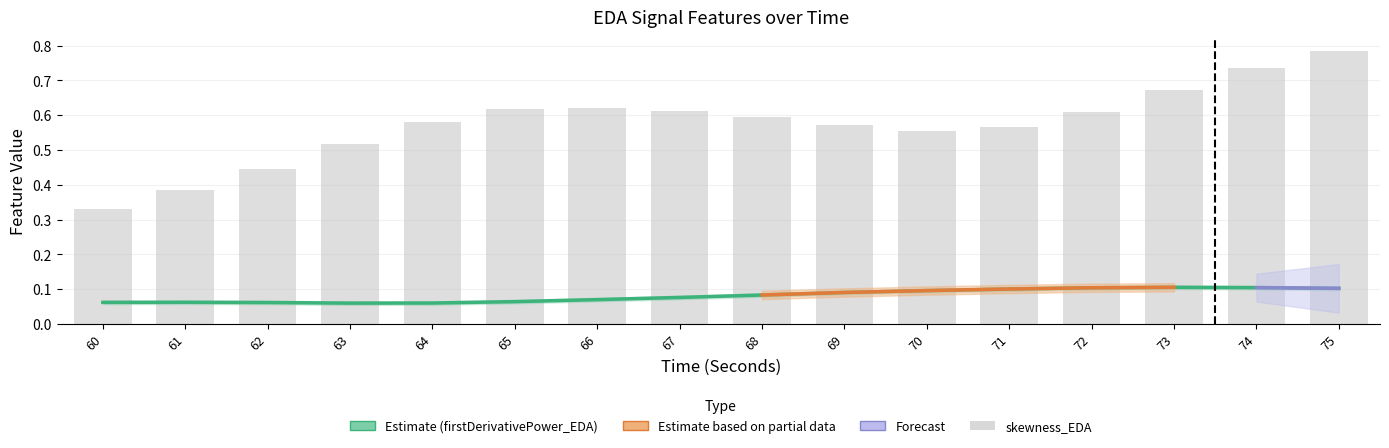

How many data points does each series have?

16